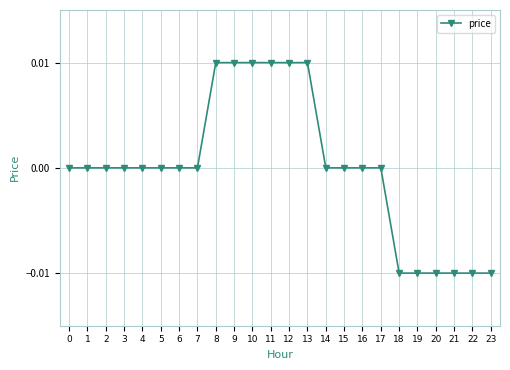

True or false: the data shows 0.0 at 3.

True